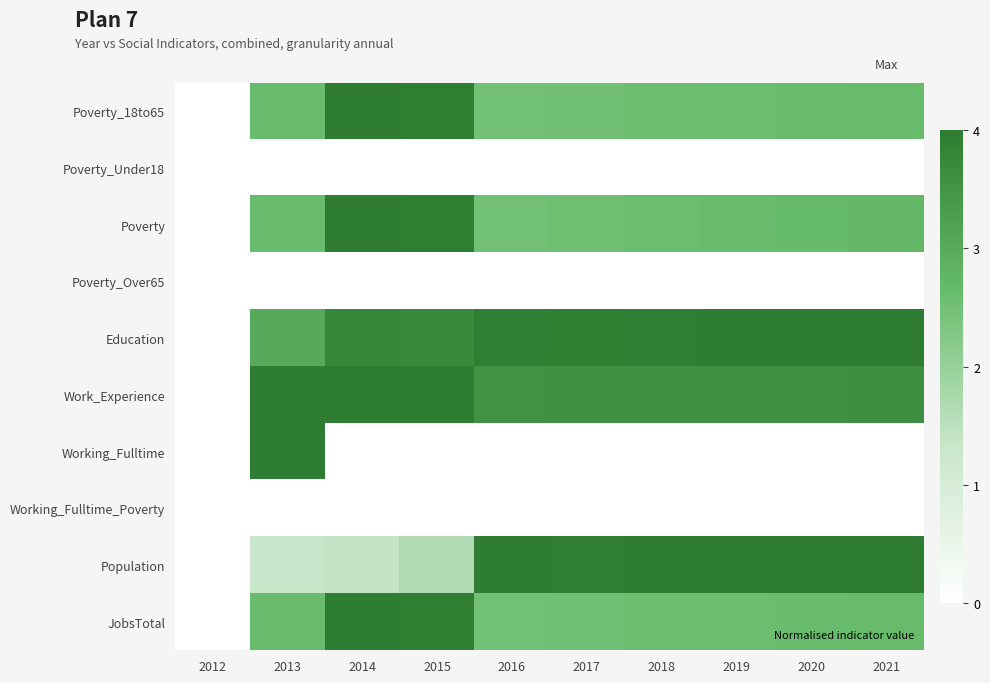

What is the spread (max minus min) of values at 2014?

1.0